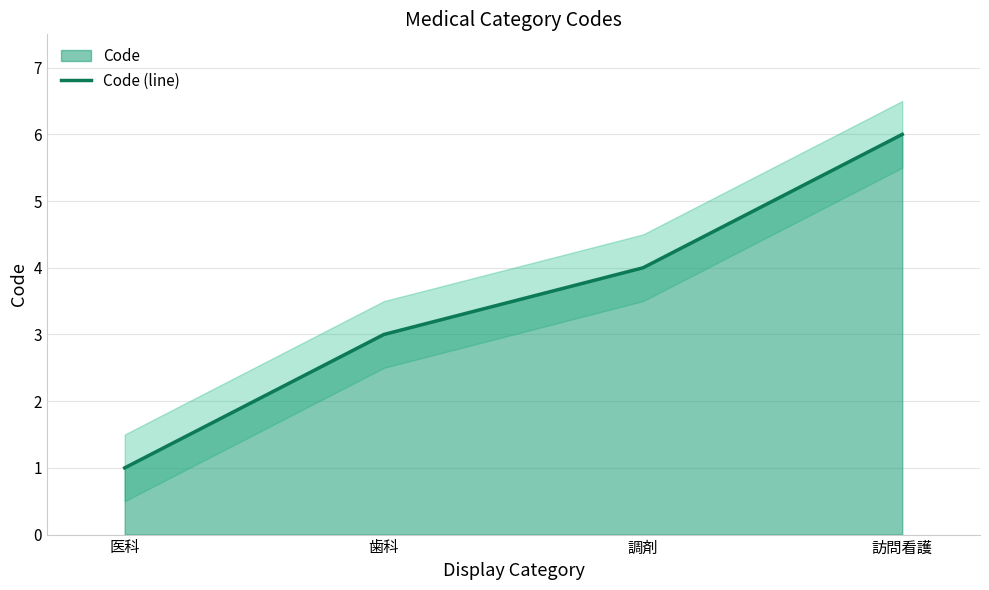

Which label corresponds to the smallest value in the chart?

医科